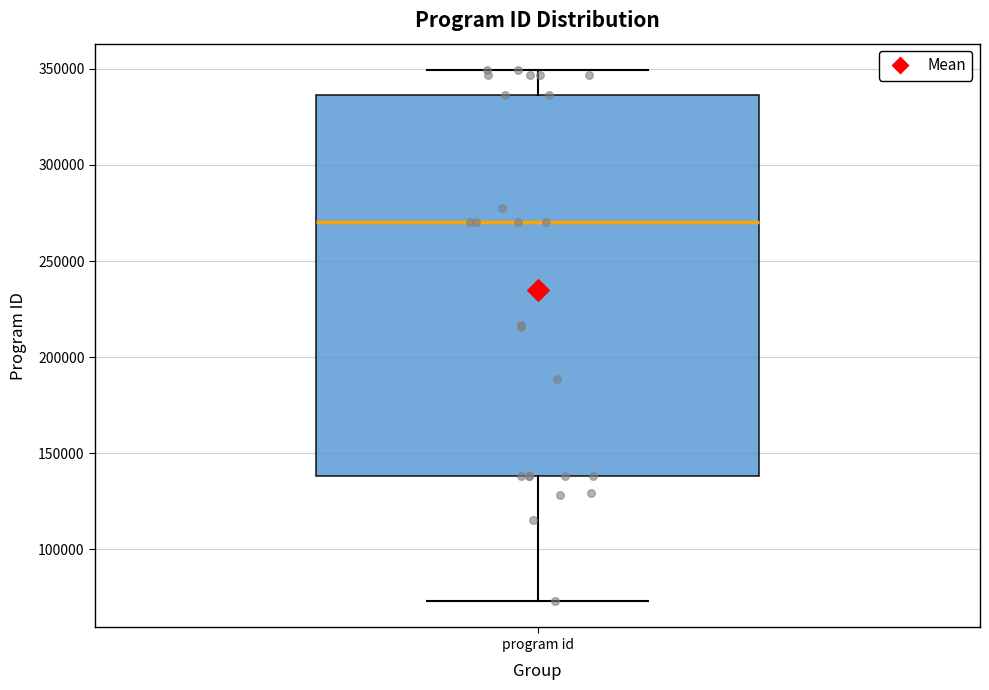

Read this box plot against the y-axis: the position of the median line, the range covered by the box, and the ends of both whiskers. The values are not printed on the chart, so give them approximately, as read against the axis.

median 270000, box 140000 to 335000, whiskers 75000 to 350000